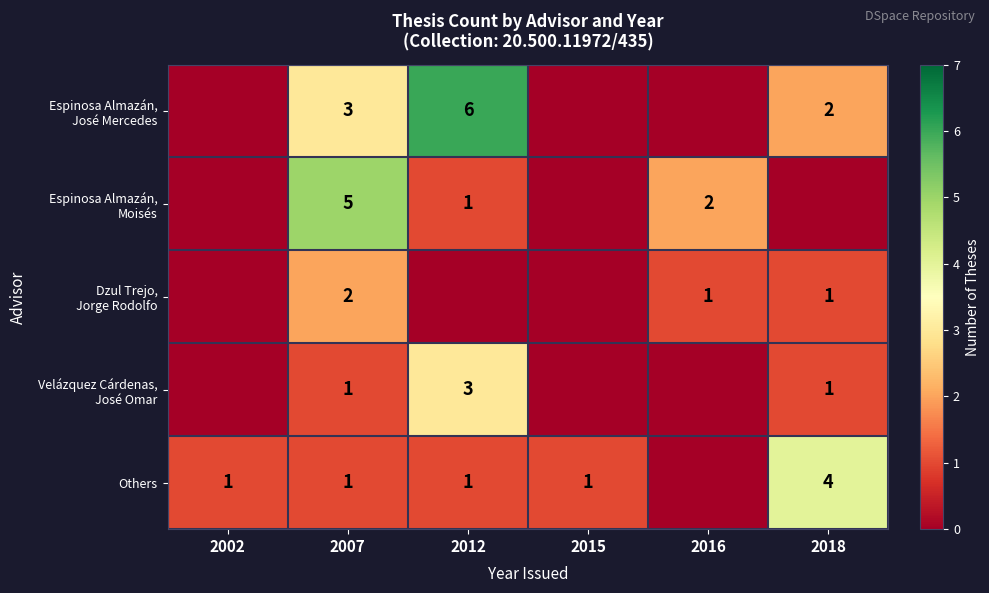

Count the number of categories in the chart.

6